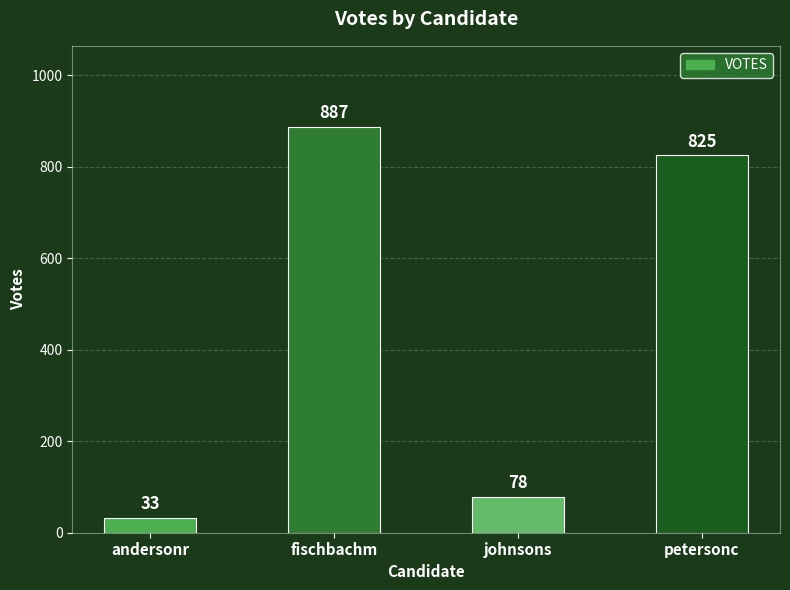

What is the average value?

456